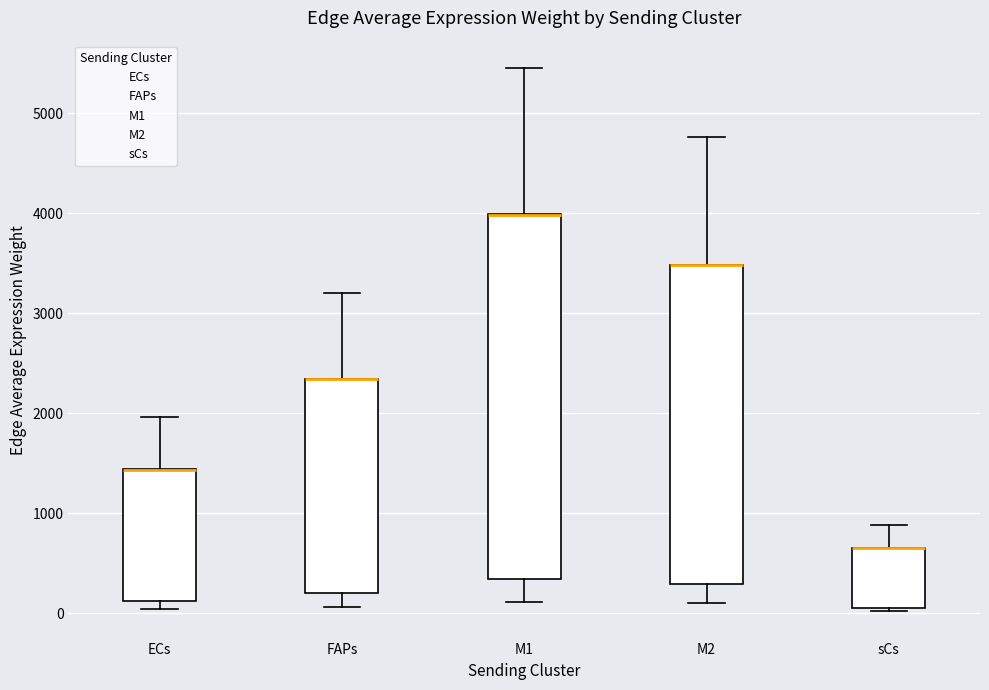

Reading left to right, transcribe this box plot: for each box, give where its median line is, the range the box spans, and where its two whiskers end, as read against the y-axis. The values are not printed on the chart, so give them approximately, as read against the axis.

ECs: median 1400 (drawn on the box's upper edge), box 100 to 1400, whiskers 0 to 2000
FAPs: median 2300 (drawn on the box's upper edge), box 200 to 2300, whiskers 100 to 3200
M1: median 4000 (drawn on the box's upper edge), box 300 to 4000, whiskers 100 to 5500
M2: median 3500 (drawn on the box's upper edge), box 300 to 3500, whiskers 100 to 4800
sCs: median 600 (drawn on the box's upper edge), box 100 to 600, whiskers 0 to 900